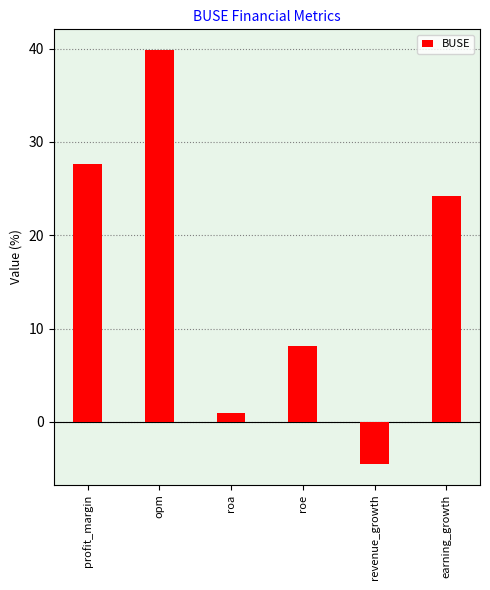

At which category does the chart reach its minimum across all series?

revenue_growth